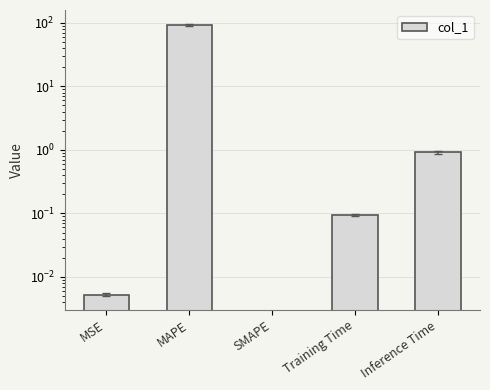

What position from the left is MAPE?

2